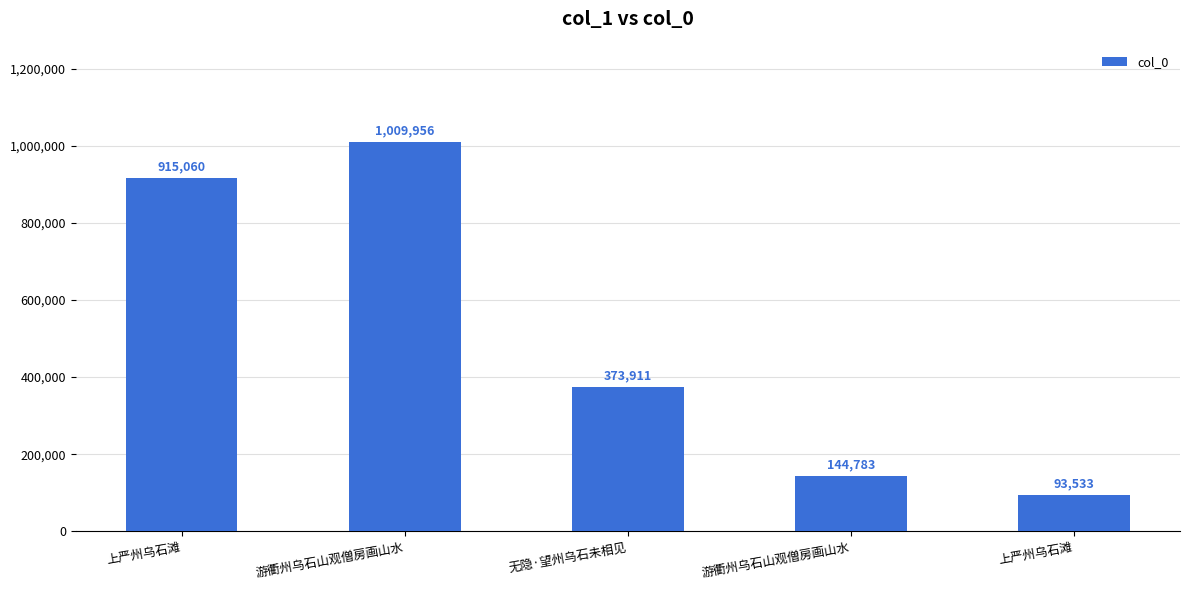

What is the approximate value at 上严州乌石滩?

915060